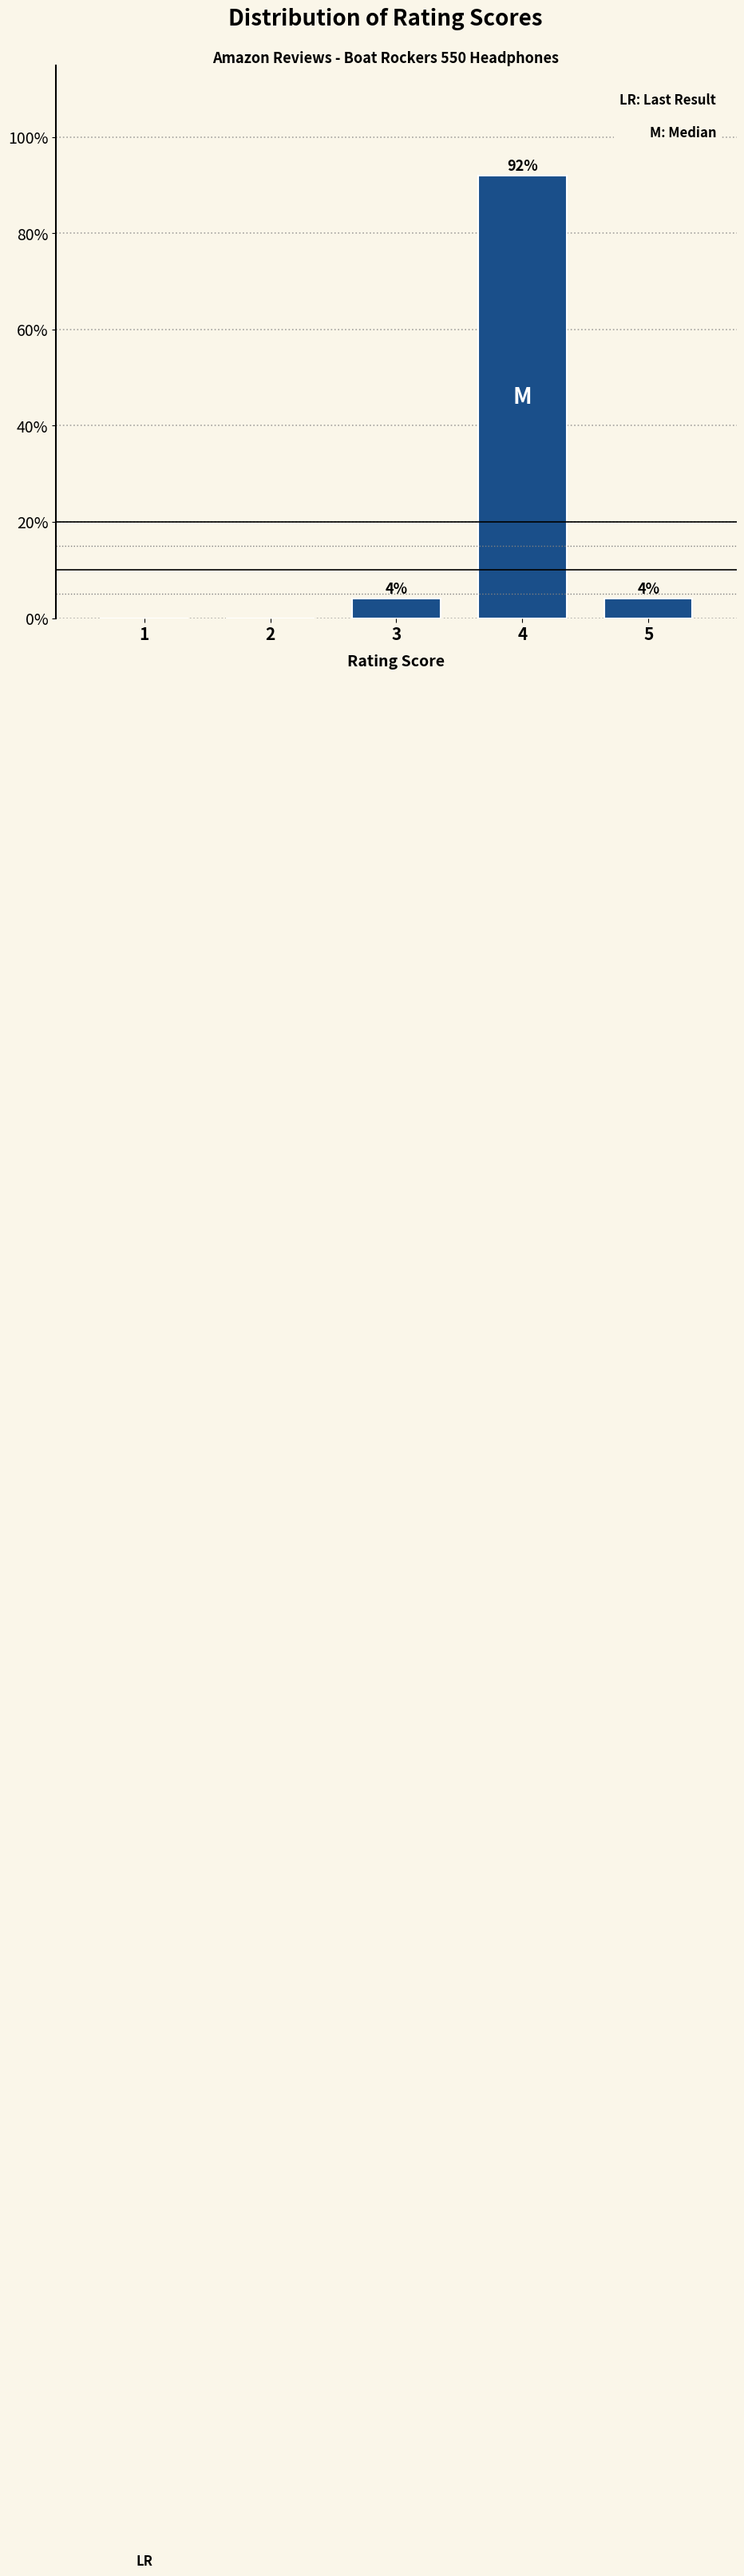

Reading right to left, list all the values displayed in this chart.

5=4	4=92	3=4	2=0	1=0